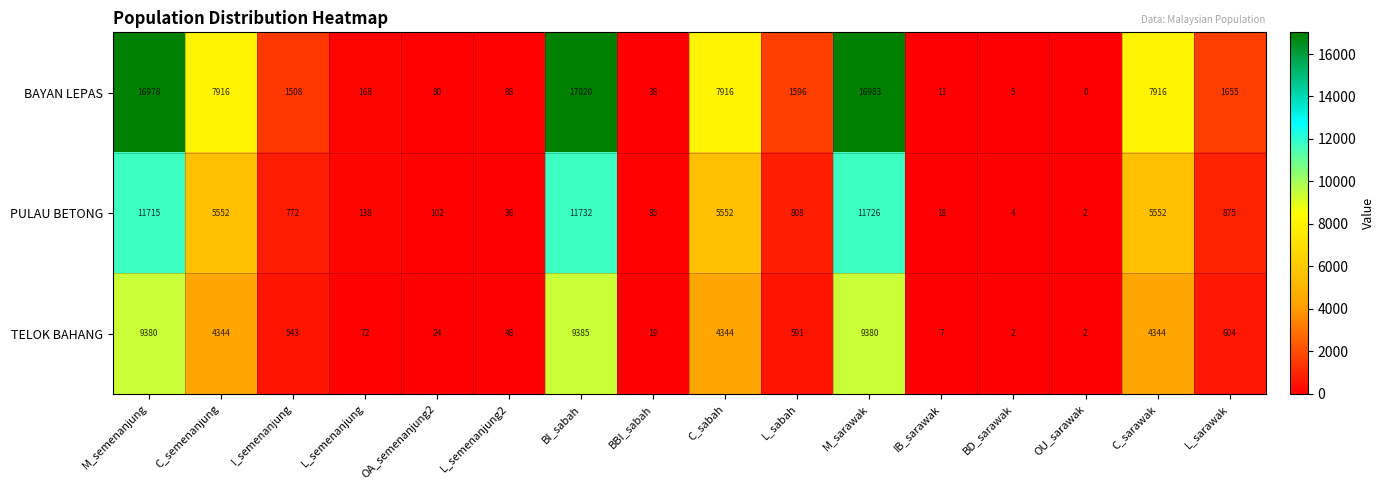

What is the spread (max minus min) of values at M_sarawak?

7603